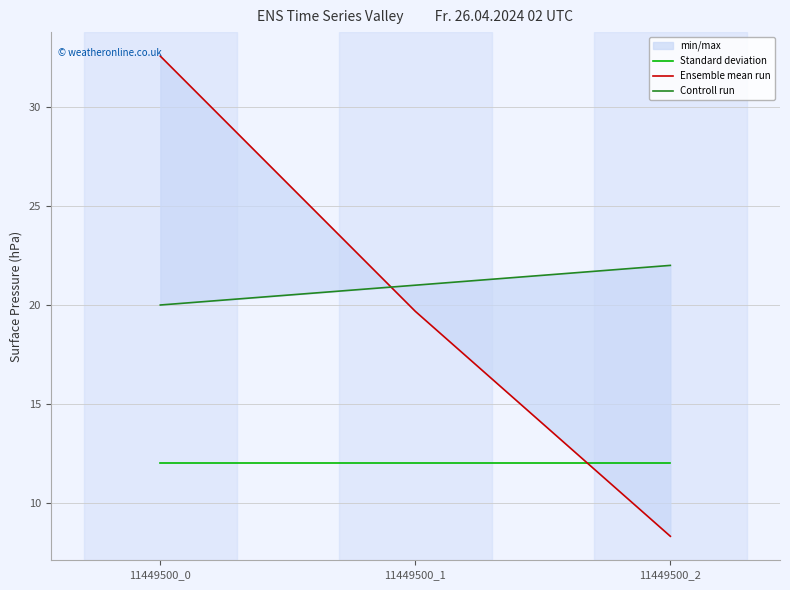

How many categories are shown in the chart?

3